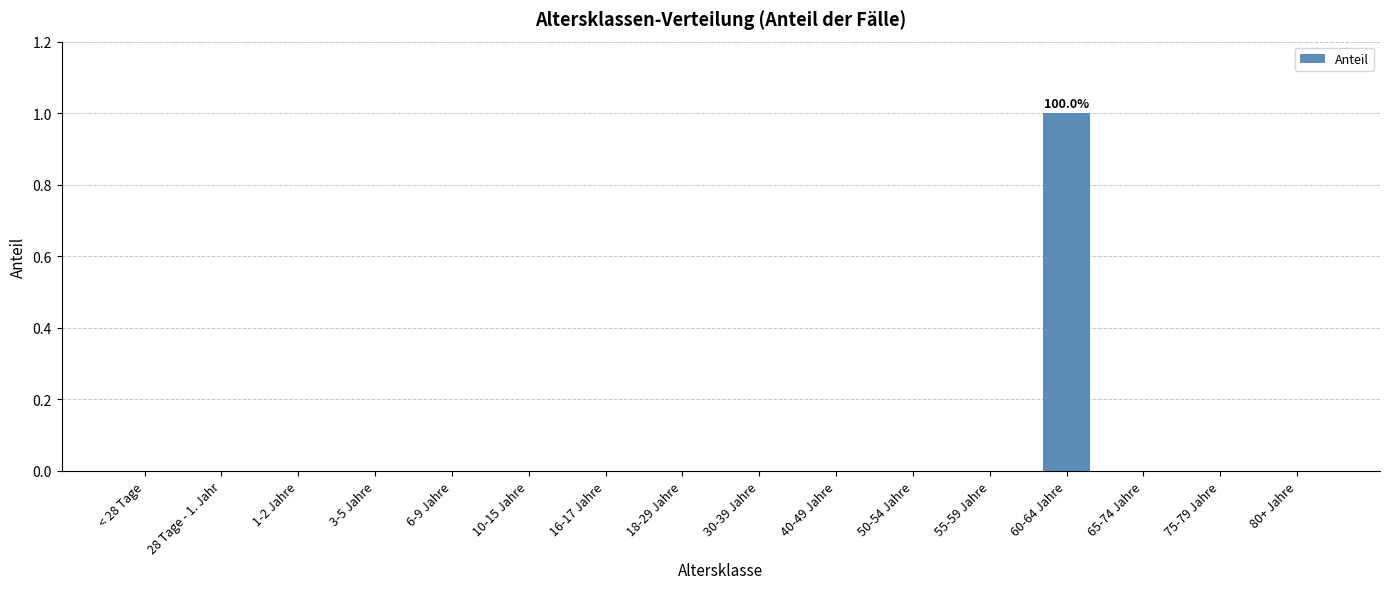

Count the values in the range 0 to 1.

16